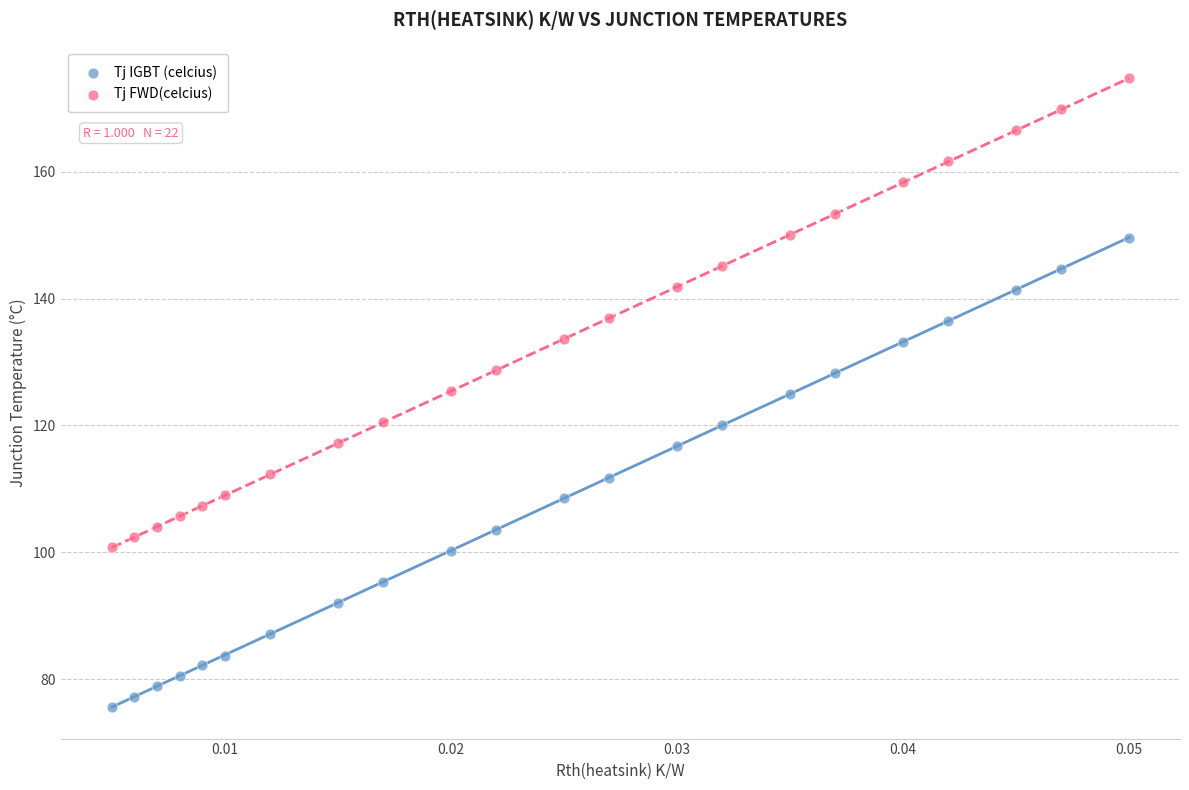

Which series reaches the minimum Y coordinate?

Tj IGBT (celcius)